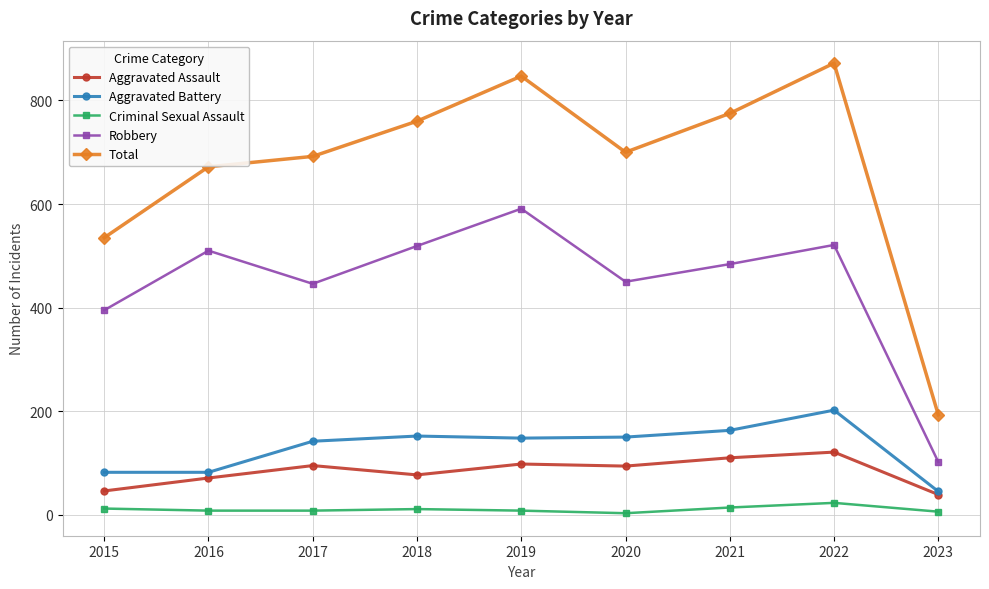

True or false: Criminal Sexual Assault and Aggravated Battery intersect in this chart.

False